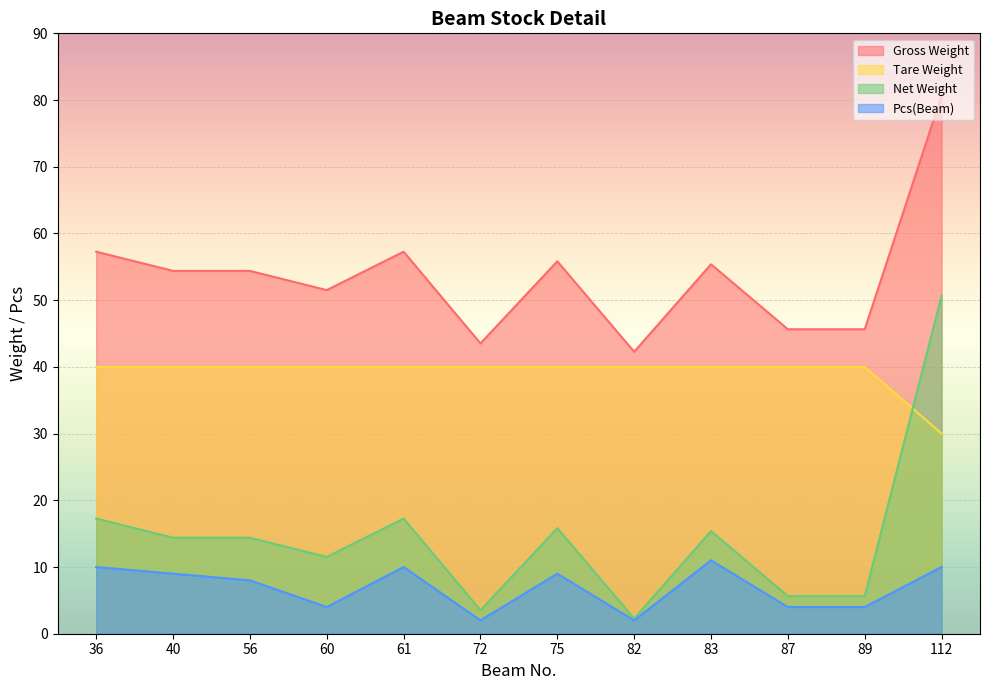

List the series in order of their overall mean, lowest first.

Pcs(Beam), Net Weight, Tare Weight, Gross Weight